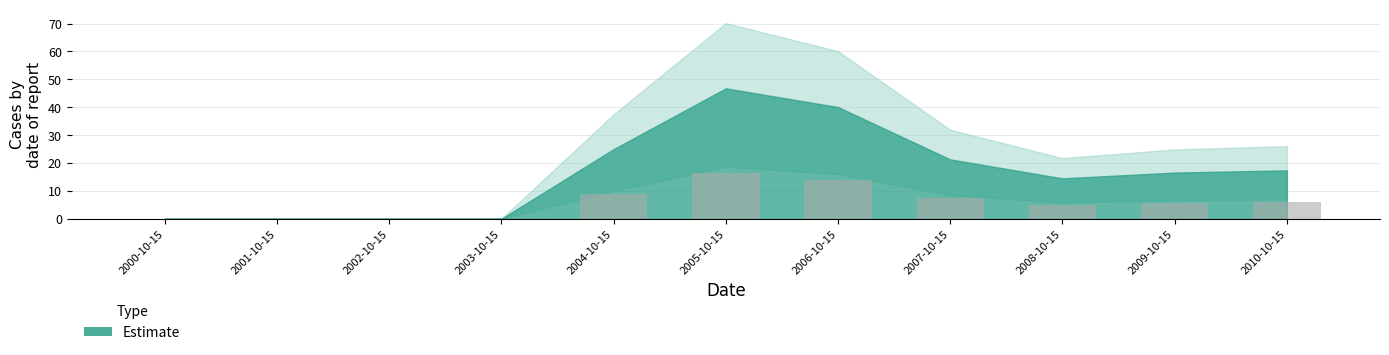

What is the change in value from 2004-10-15 to 2009-10-15?

-2.9